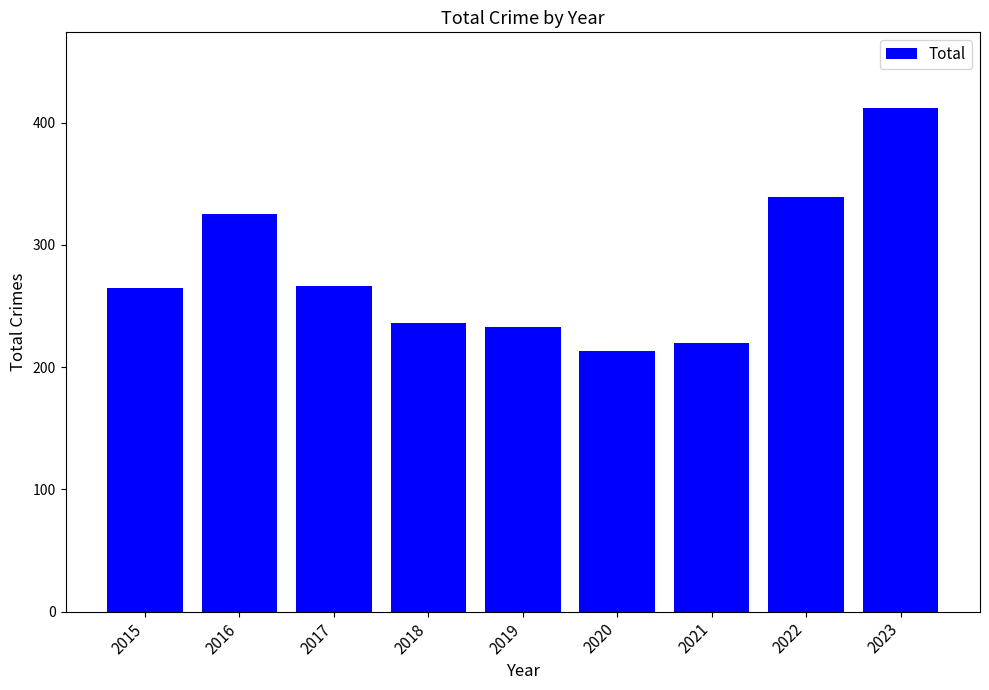

What is the average value?

279